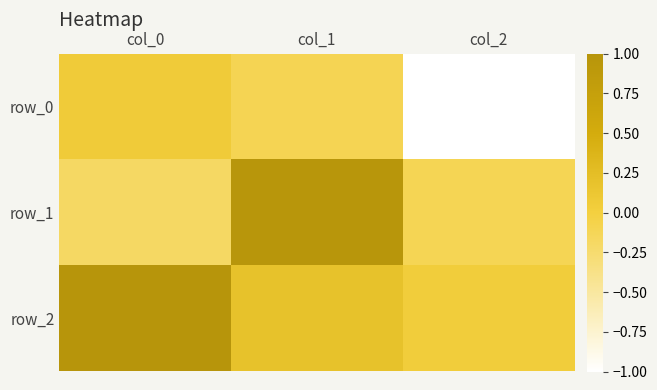

List the series in order of their peak value, highest first.

row_2, row_1, row_0